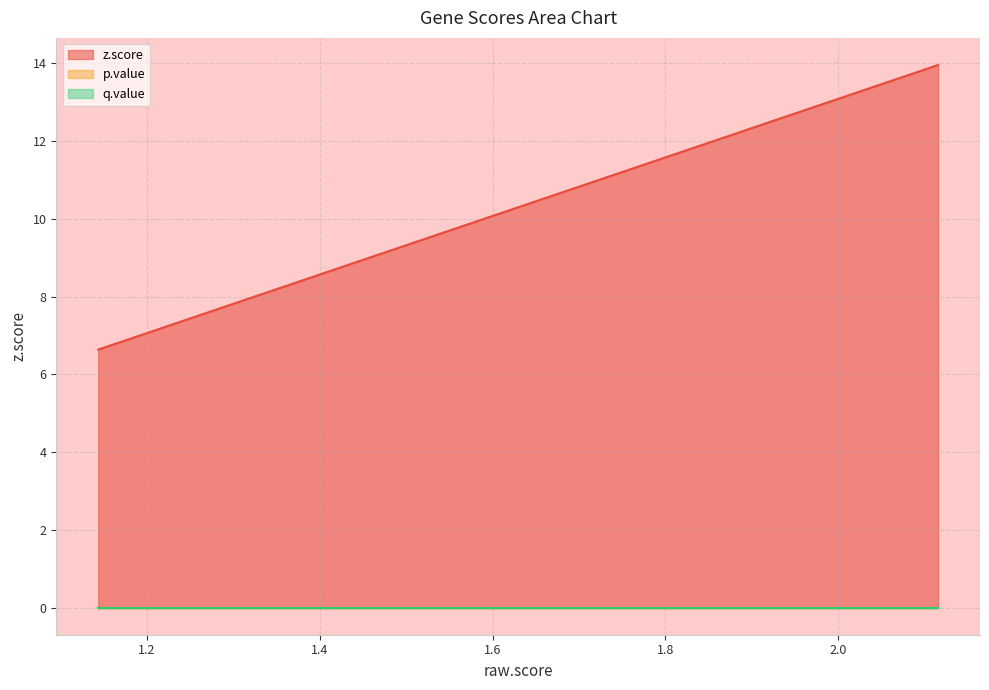

List the series in order of their peak value, lowest first.

p.value, q.value, z.score